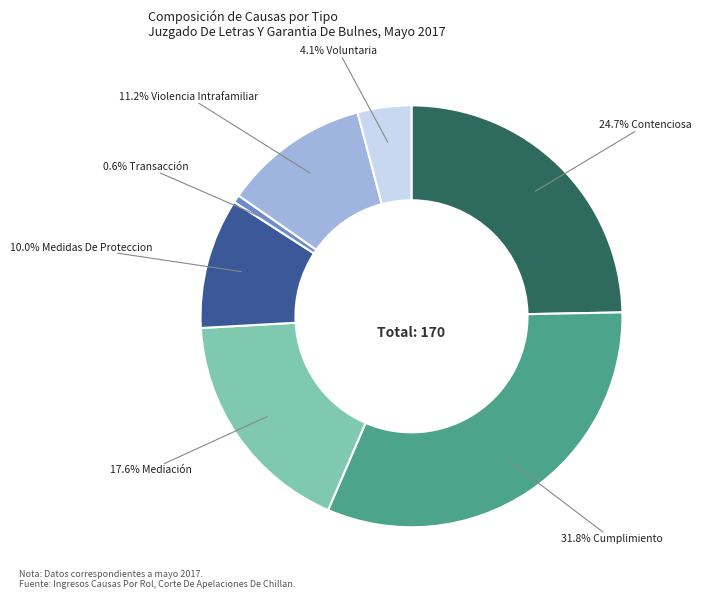

To the nearest percent, what is the average slice percentage?

14%